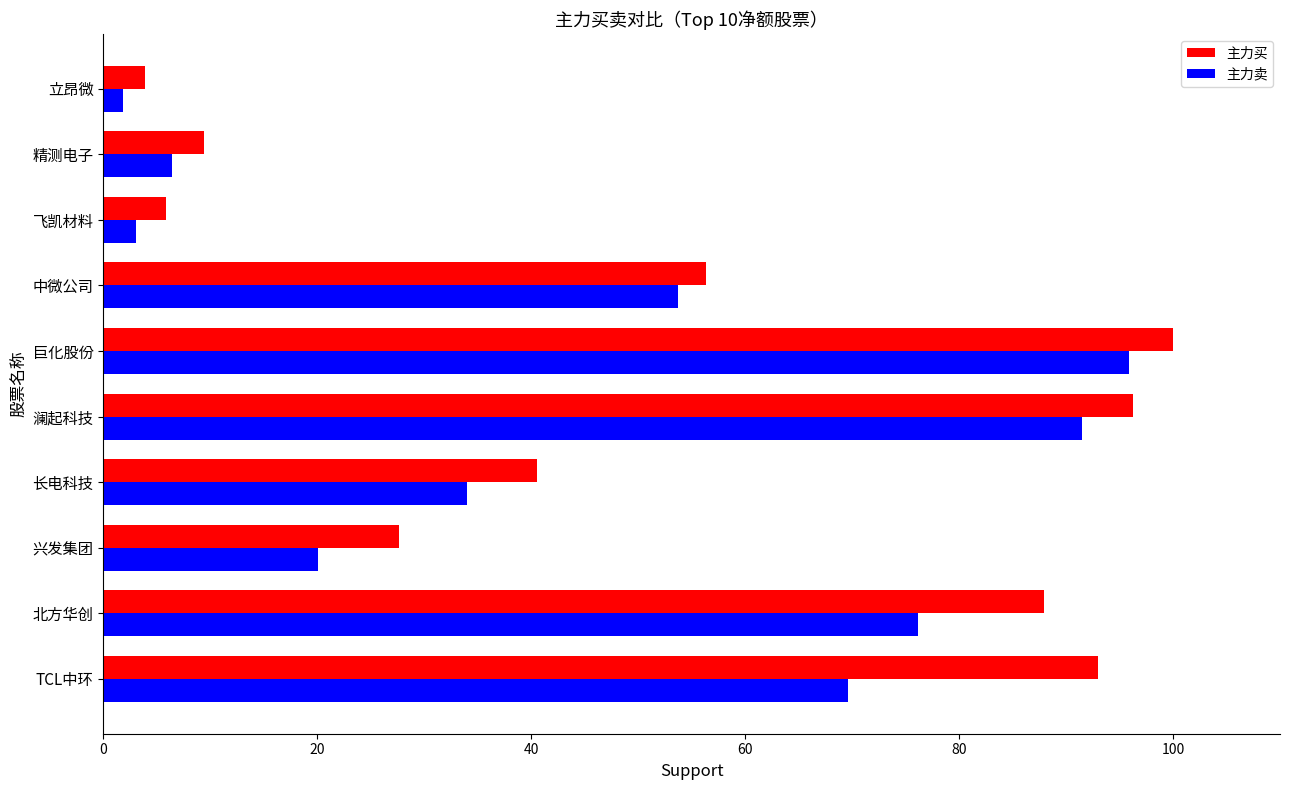

Which series has the largest total across all categories?

主力买